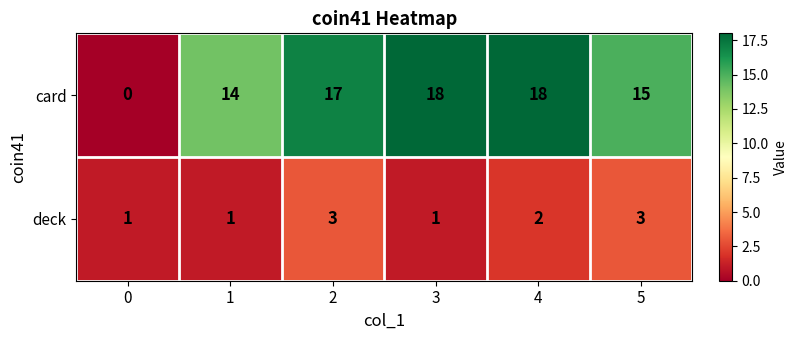

Count the number of categories in the chart.

6